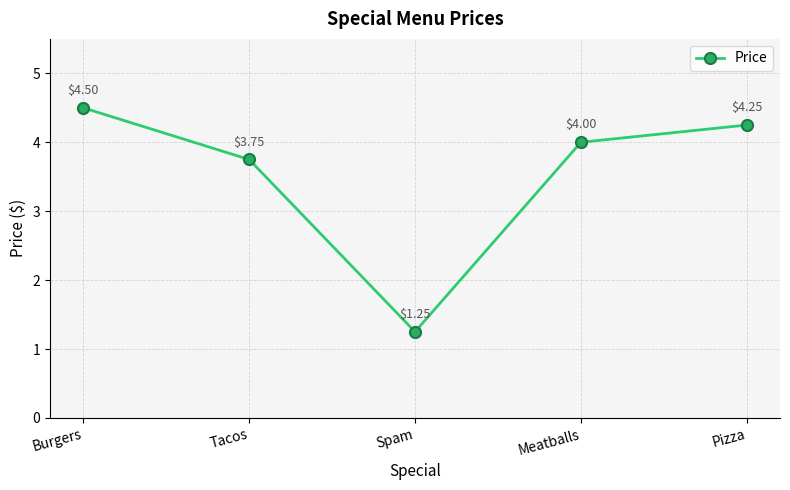

True or false: the data has more than 2 interior local peaks.

False